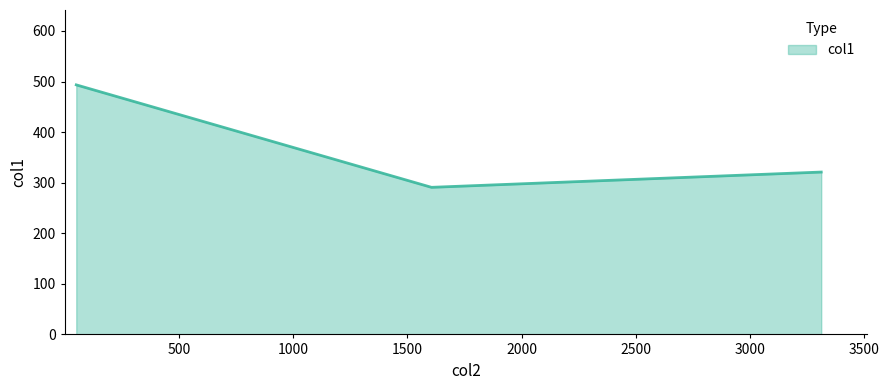

Count the number of categories in the chart.

3